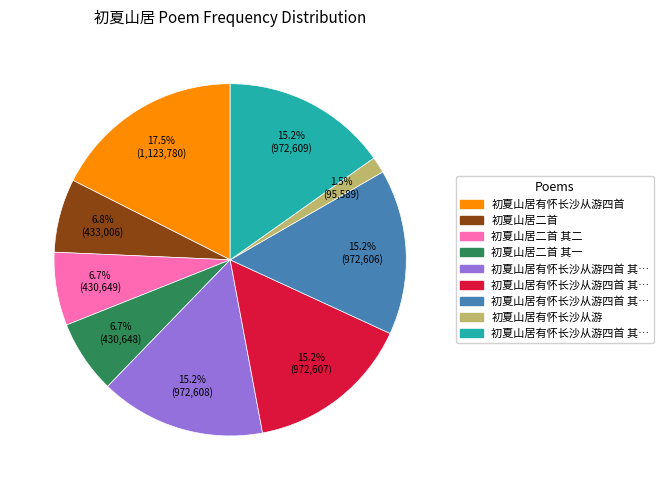

Is there a majority slice in this chart?

No